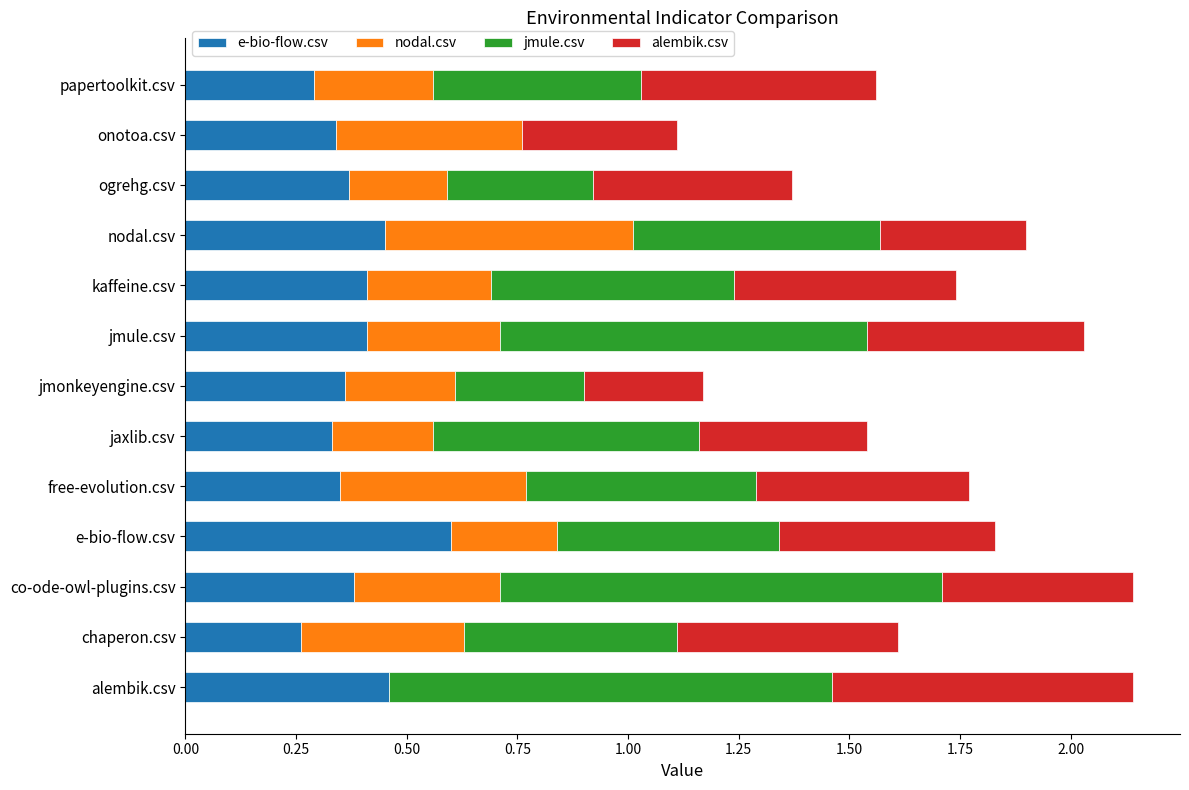

What is the total value across all series at nodal.csv?

1.9